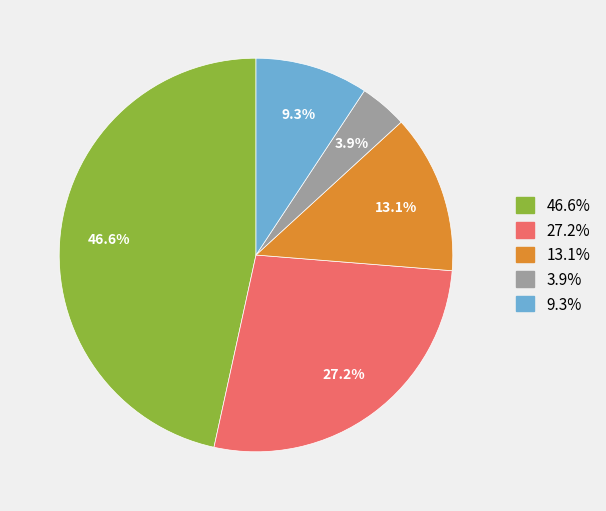

Is there any slice that represents more than half of the pie?

No